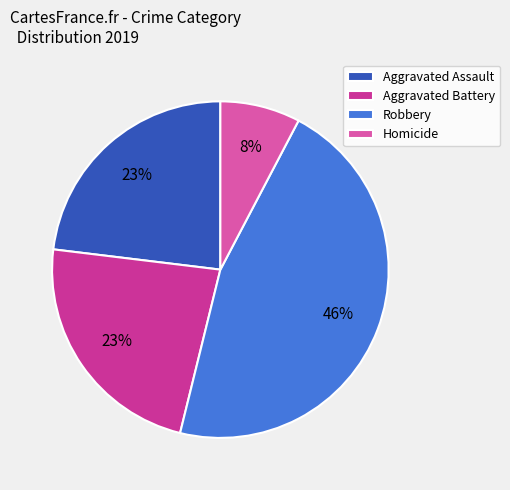

What percentage is the Robbery slice, to the nearest percent?

46%